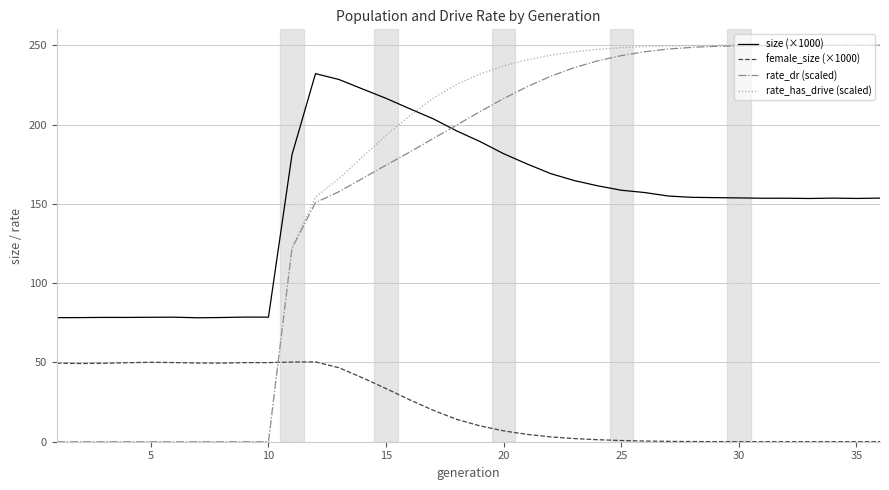

Which series has the largest range (max minus min)?

rate_has_drive (scaled)